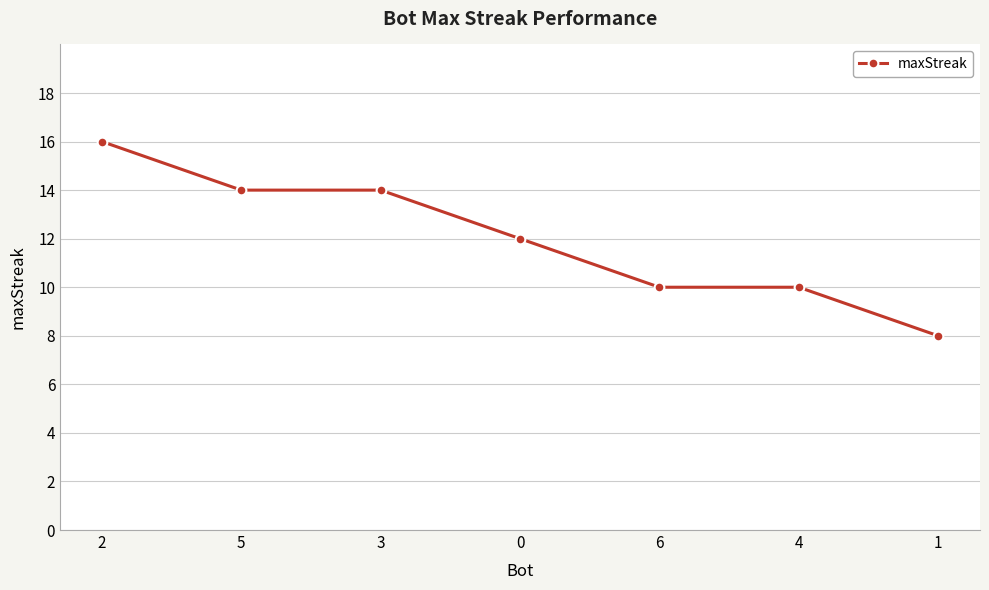

What is the average value?

12